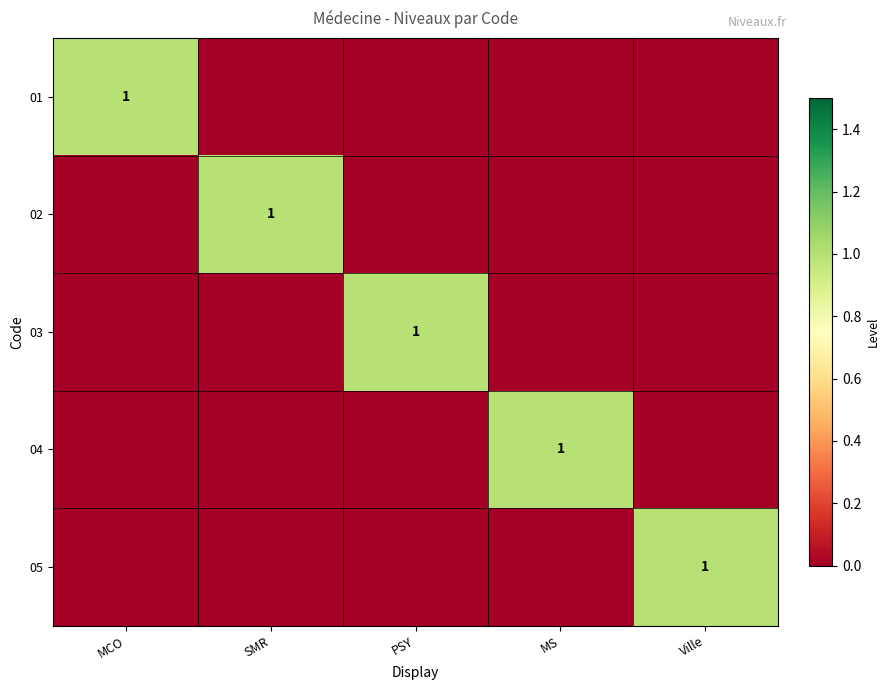

What is the spread (max minus min) of values at MS?

1